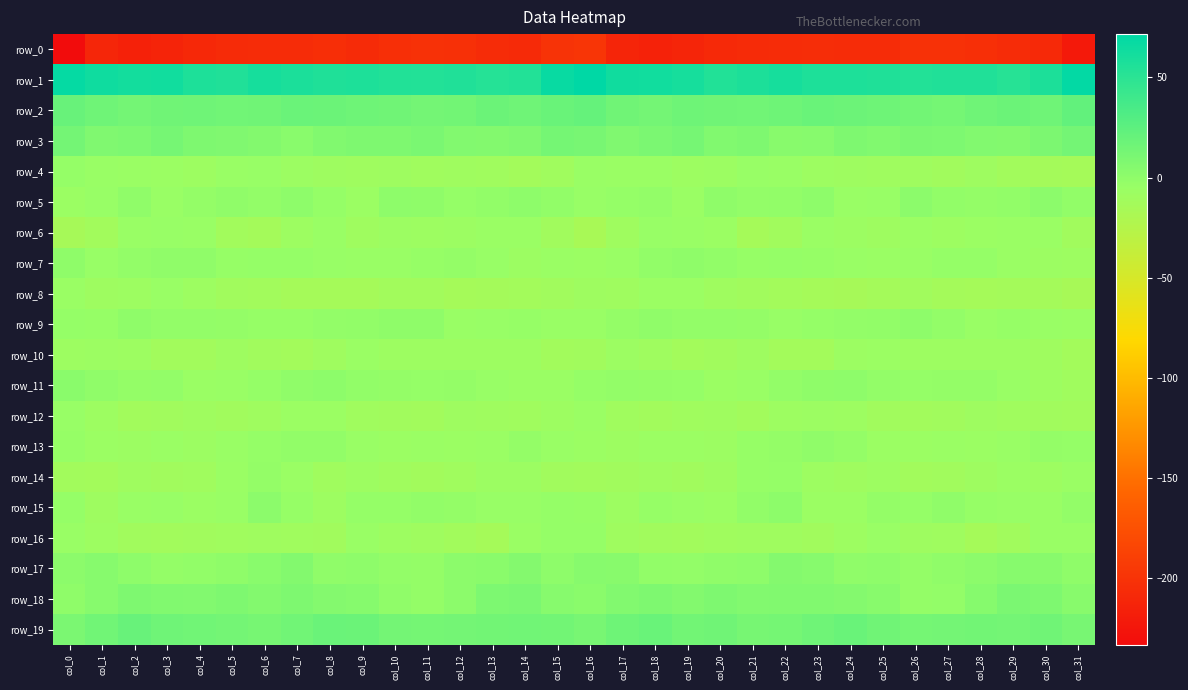

Which series has the largest range (max minus min)?

row_0